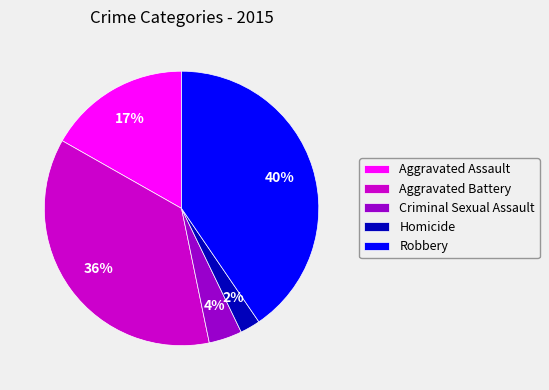

What percentage is the Aggravated Assault slice, to the nearest percent?

17%